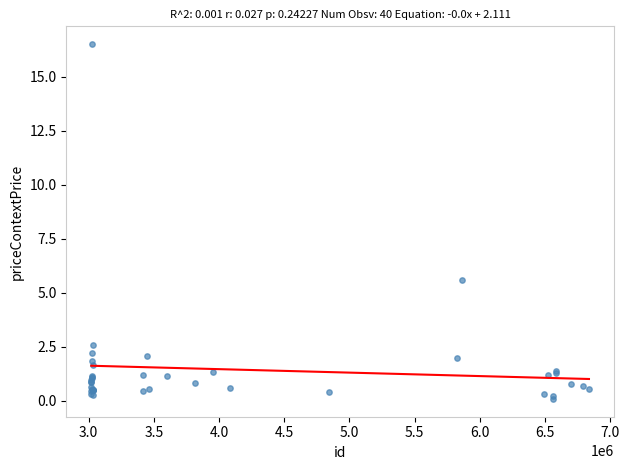

What Y value in the scatter plot is closest to 8?

5.6